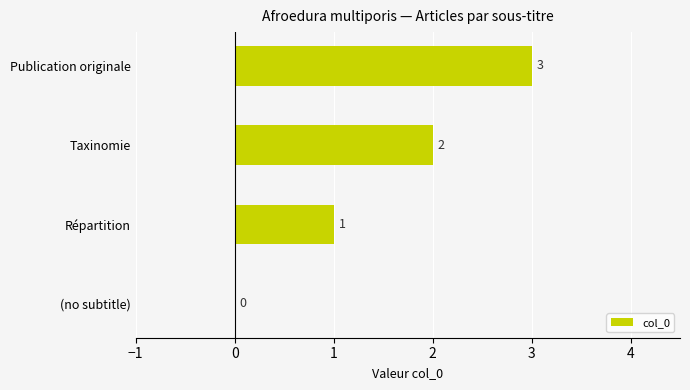

What is the maximum value shown in the chart?

3